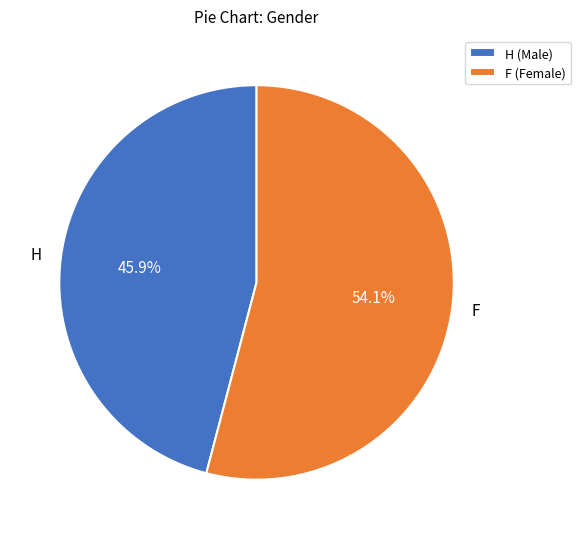

Between F and H, which is larger?

F